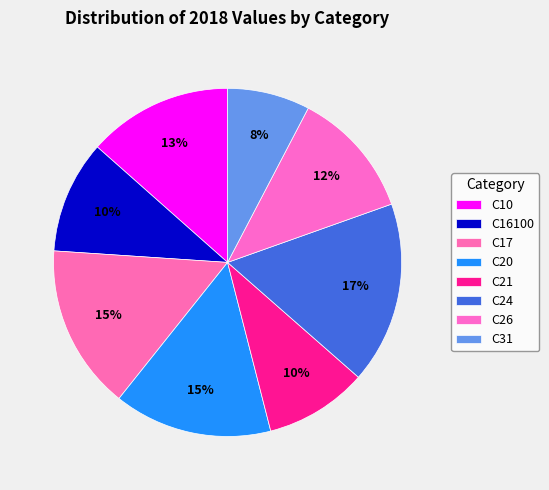

What is the largest slice in the pie chart?

C24